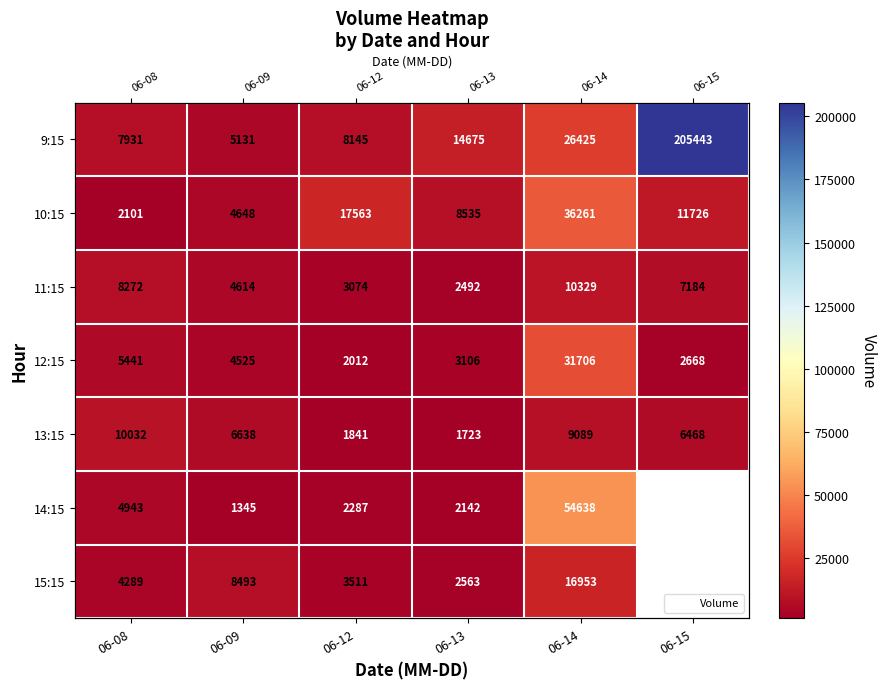

At which label does 15:15 reach its minimum?

06-13